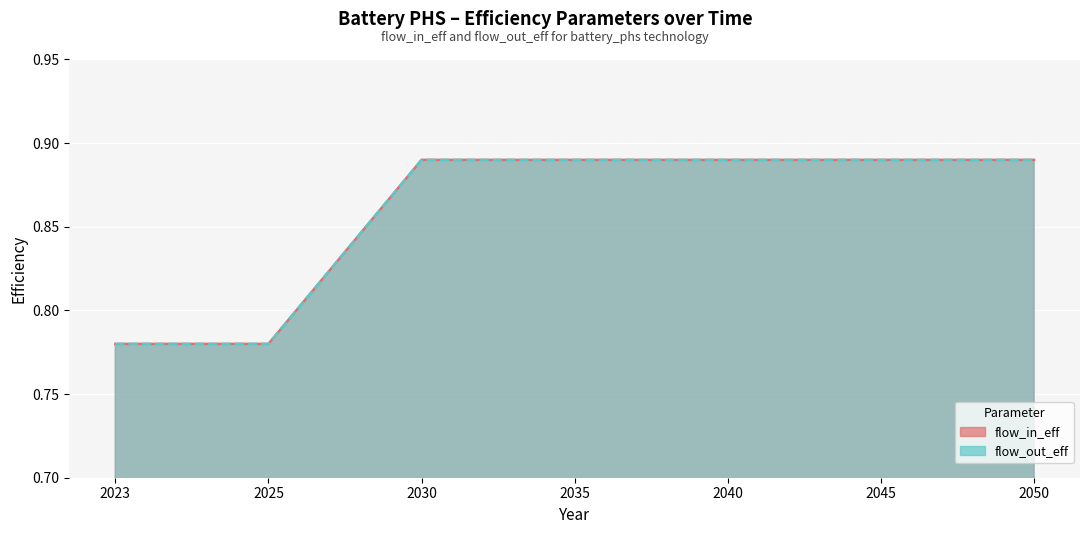

Where is flow_in_eff nearest to the value 0?

2023